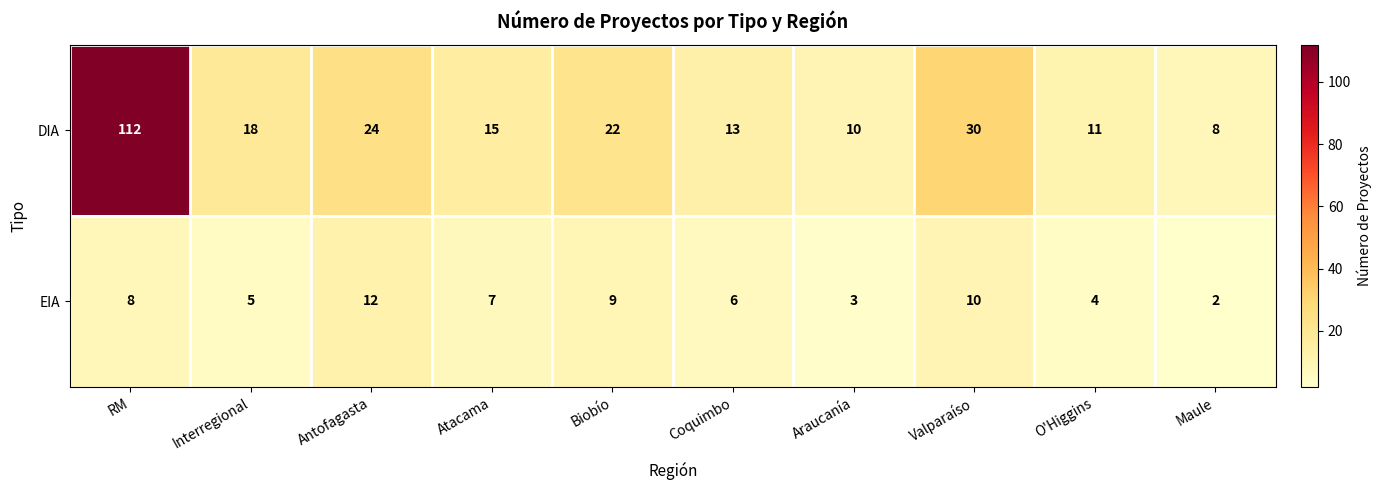

List the series in order of their peak value, lowest first.

EIA, DIA